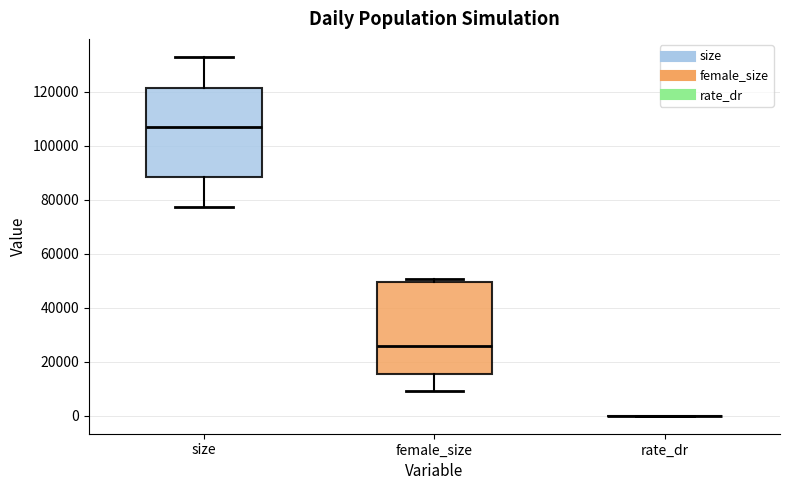

Reading left to right, read every box against the y-axis: the position of its median line, the range the box covers, and the ends of its whiskers. The values are not printed on the chart, so give them approximately, as read against the axis.

size: median 106000, box 88000 to 122000, whiskers 78000 to 132000
female_size: median 26000, box 16000 to 50000, whiskers 10000 to 50000 (just above the box's upper edge)
rate_dr: box collapsed to a line at 0, whiskers 0 to 0